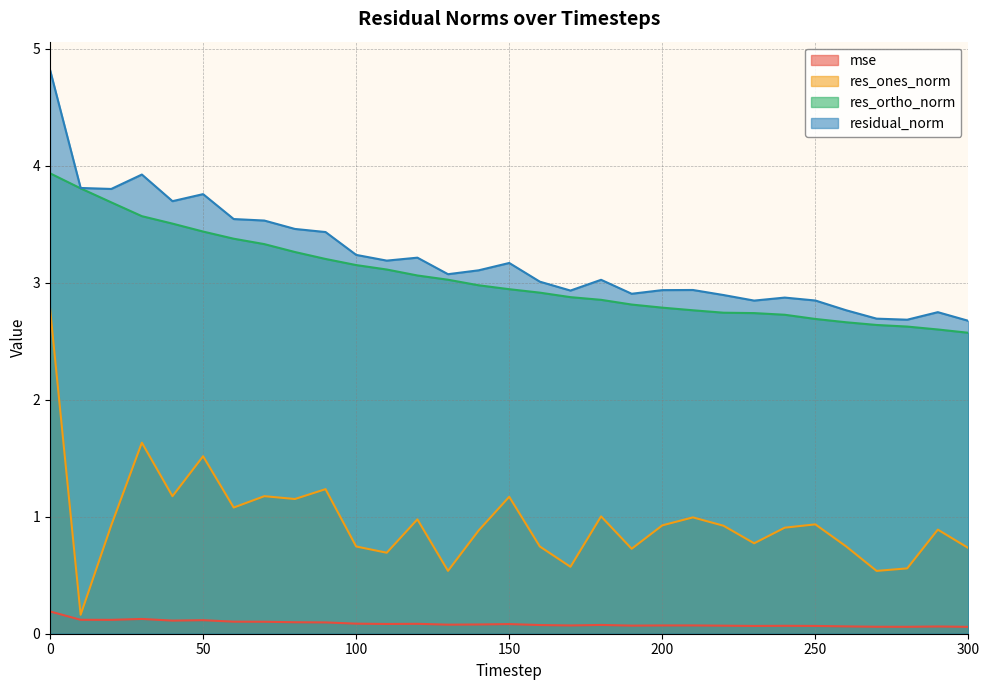

What is the value of the residual_norm point at the 6th from the left?

3.8